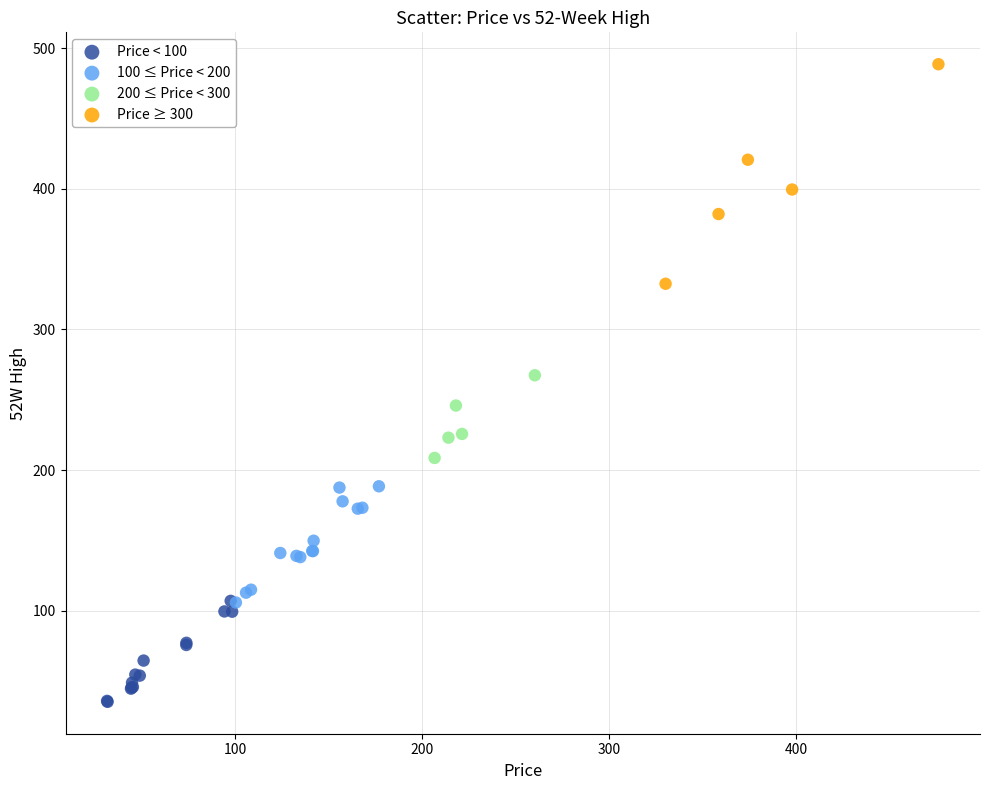

Which series contains the highest Y value?

Price ≥ 300